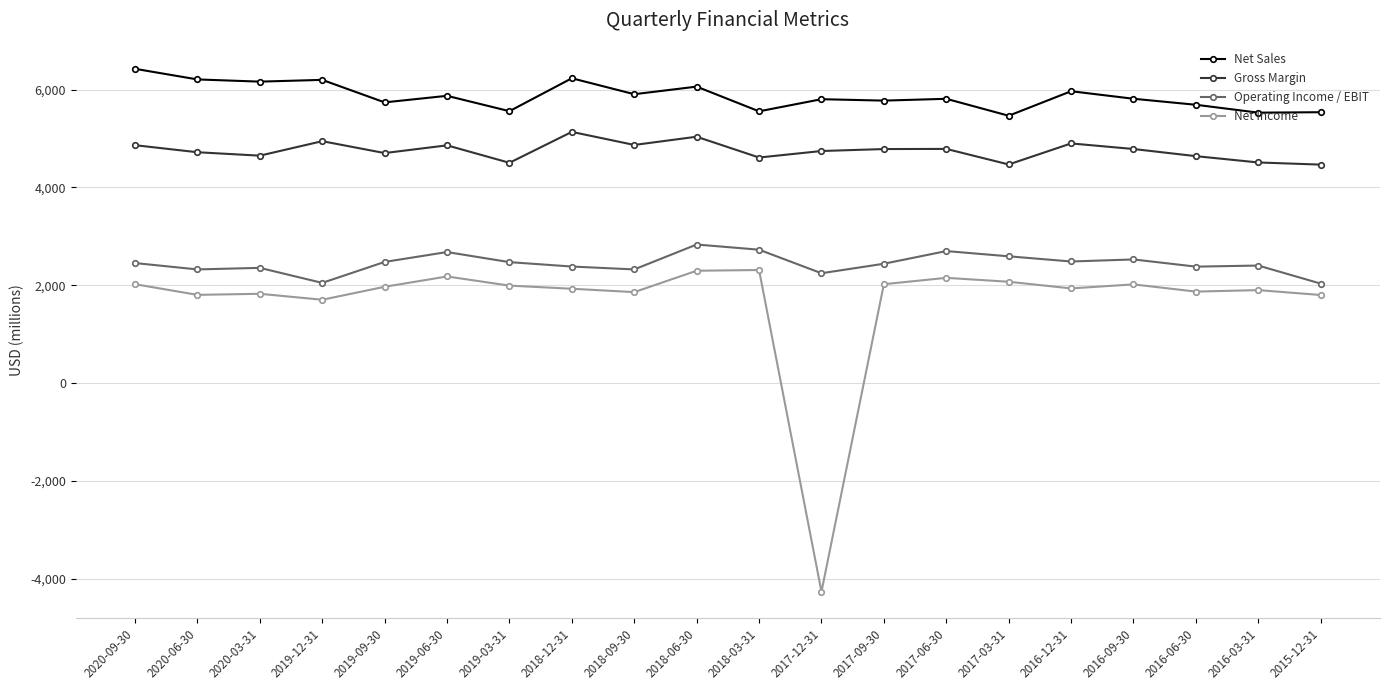

The Gross Margin series shows 7319 at 2016-03-31. True or false?

False